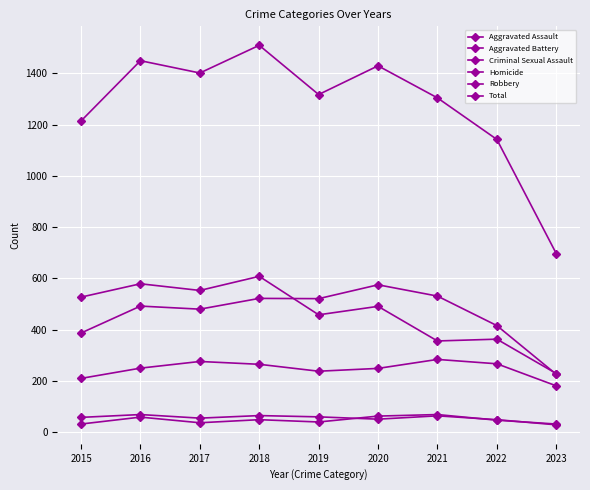

At which category does Homicide reach its first local peak?

2016